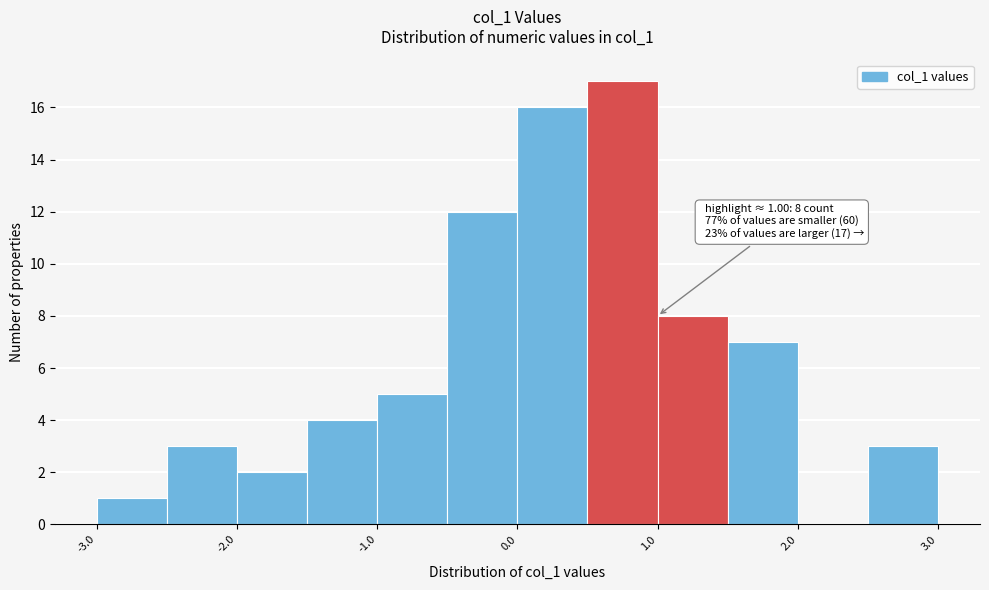

Which range on the x-axis has the tallest bar?

0.5 to 1.0